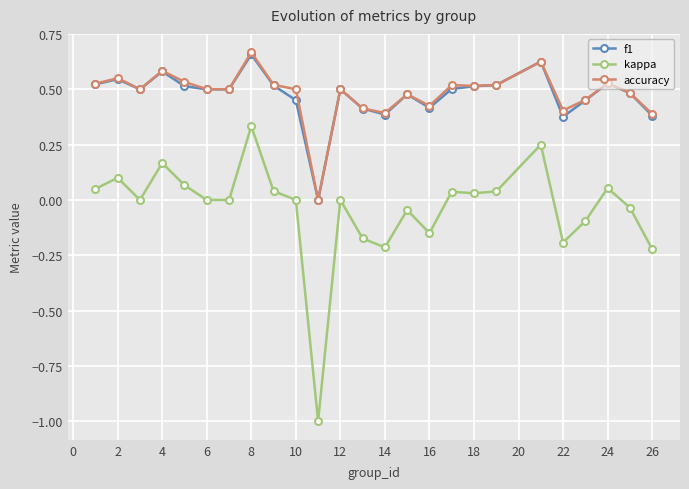

What is the minimum value shown in the chart?

-1.0